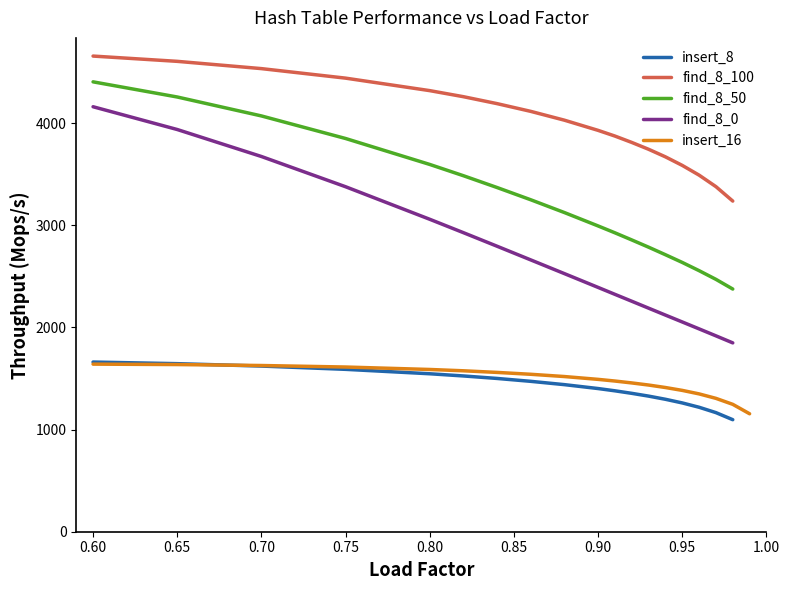

What is the label of the 12th point from the right?

0.86